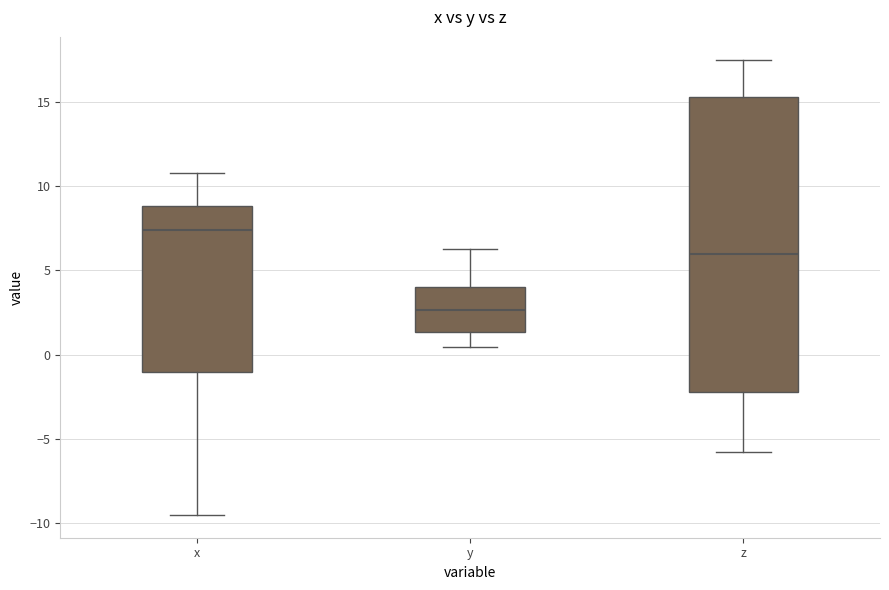

Which box's median line is the highest?

x